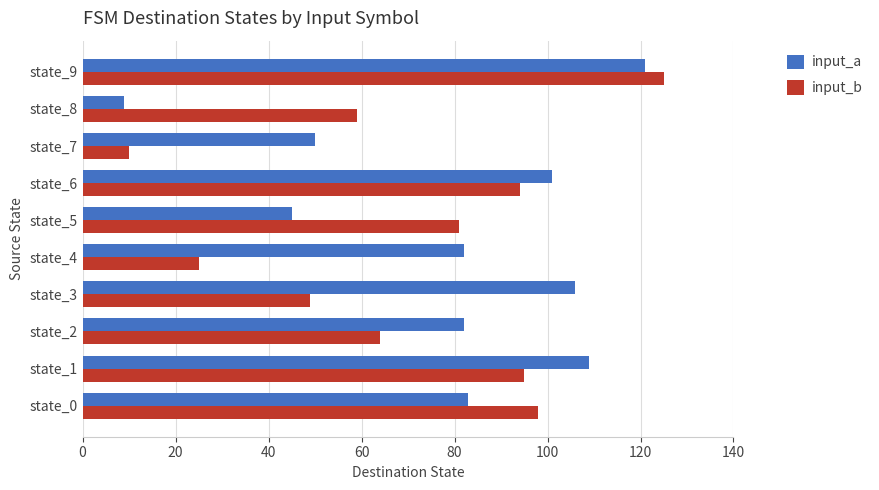

How many values in the input_a series are below 83?

5